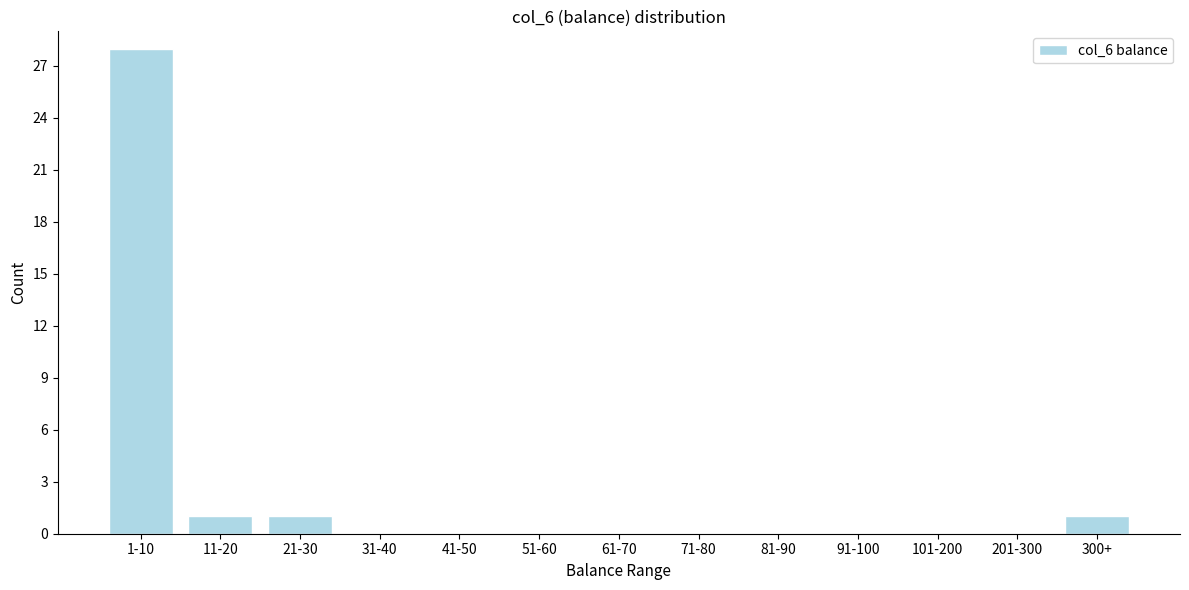

Reading right to left, list all the values displayed in this chart.

300+=1	201-300=0	101-200=0	91-100=0	81-90=0	71-80=0	61-70=0	51-60=0	41-50=0	31-40=0	21-30=1	11-20=1	1-10=28